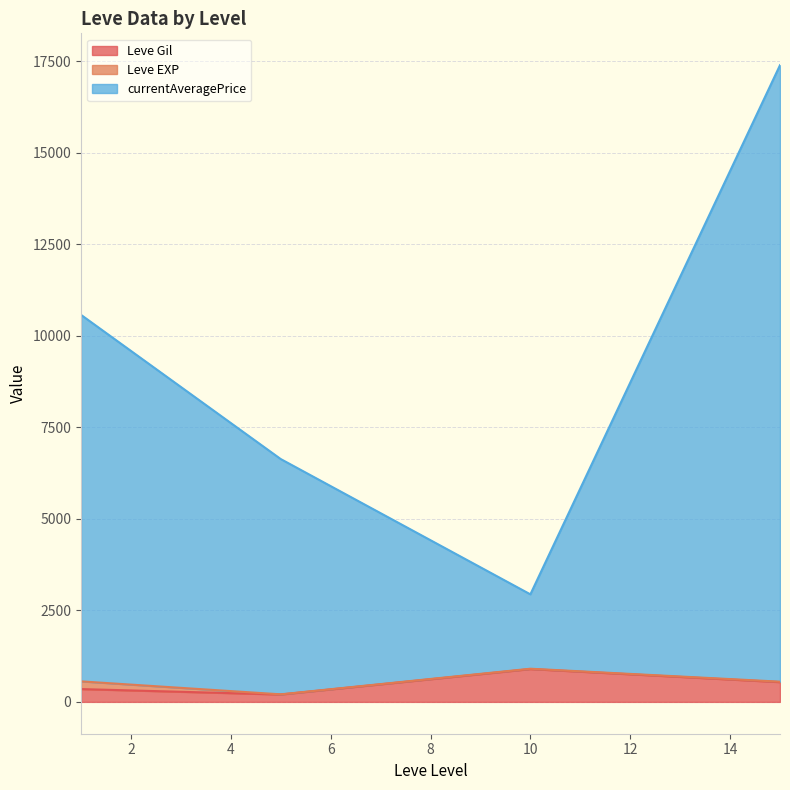

The Leve EXP series shows 9.2 at 15. True or false?

False